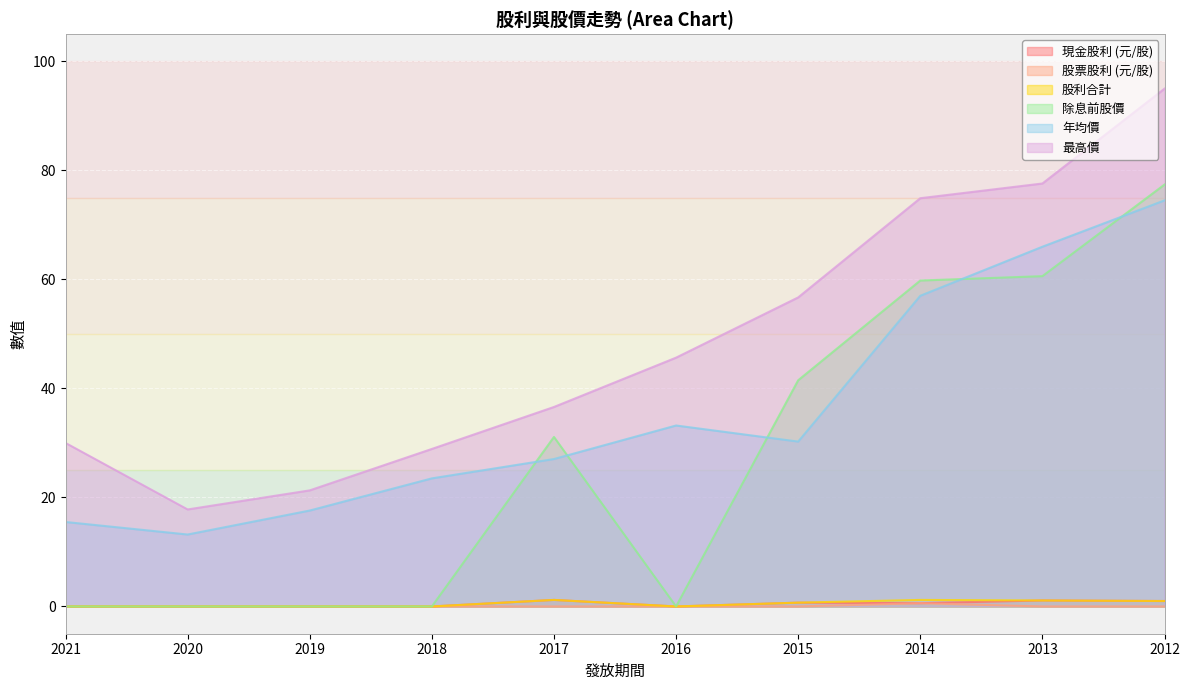

What is the maximum value for 最高價?

95.0